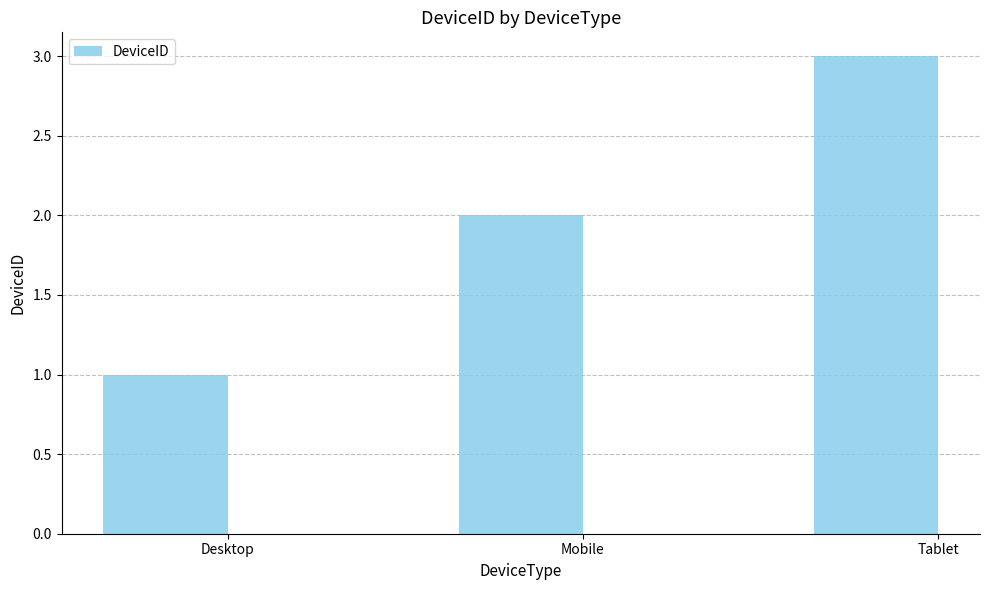

What is the sum of all values?

6